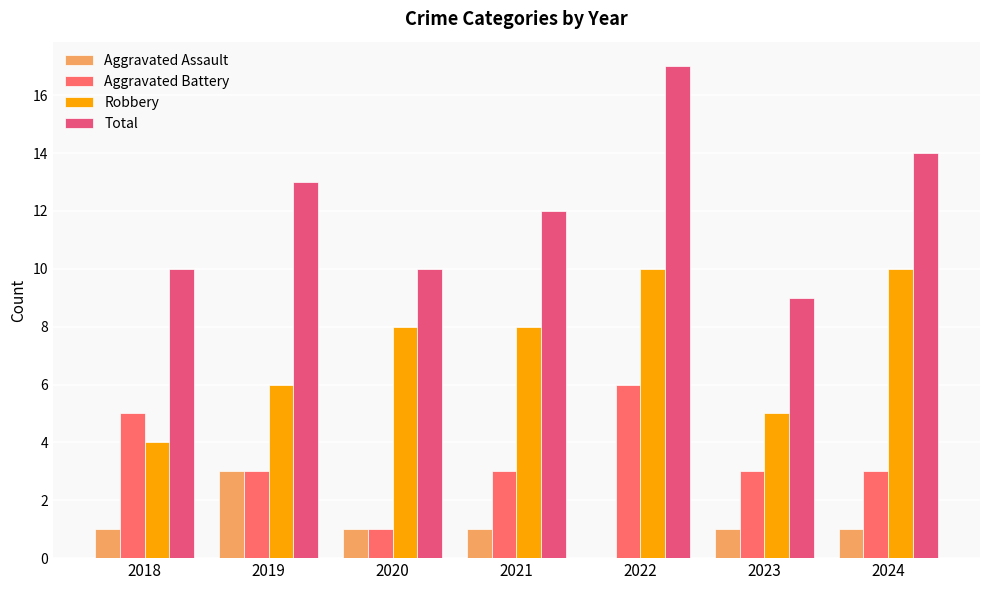

List the series in order of their peak value, lowest first.

Aggravated Assault, Aggravated Battery, Robbery, Total